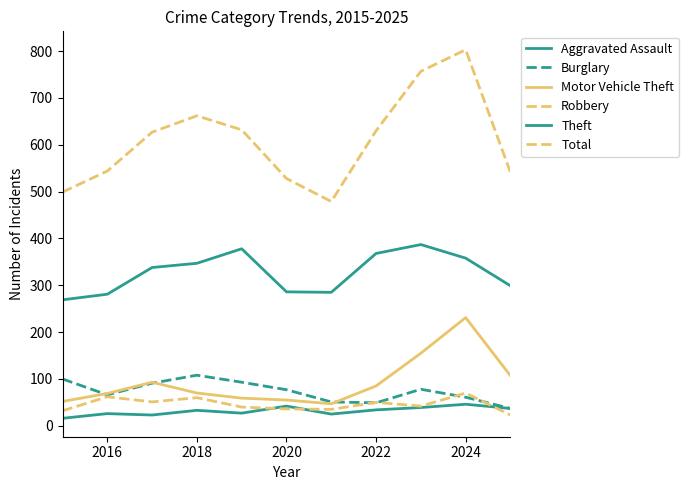

True or false: Aggravated Assault has more than 1 points higher than both neighbors.

True